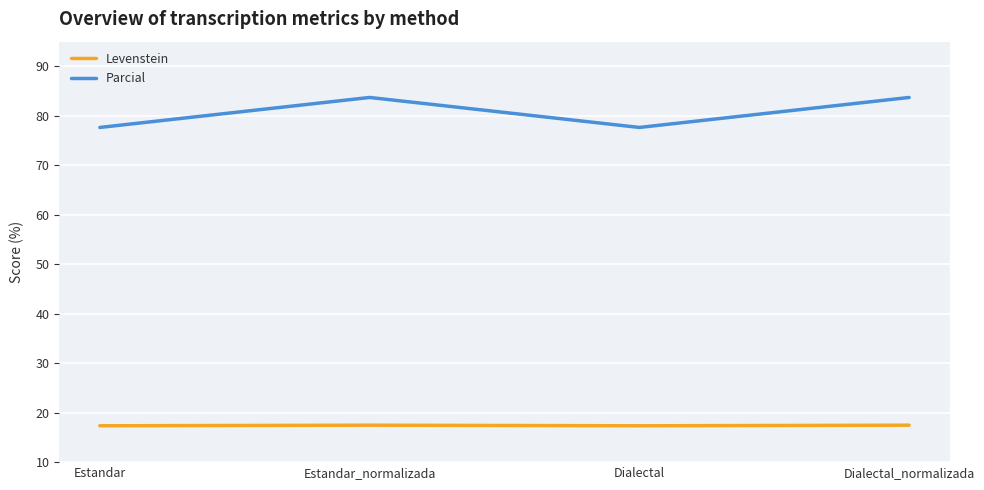

At Estandar, list the series in order from smallest to largest.

Levenstein, Parcial